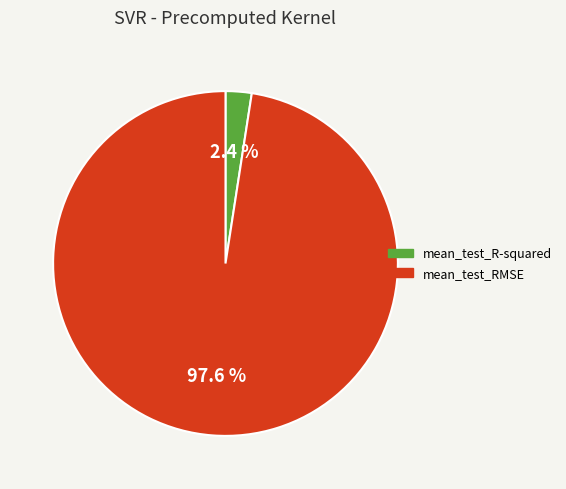

How many segments does this pie chart have?

2